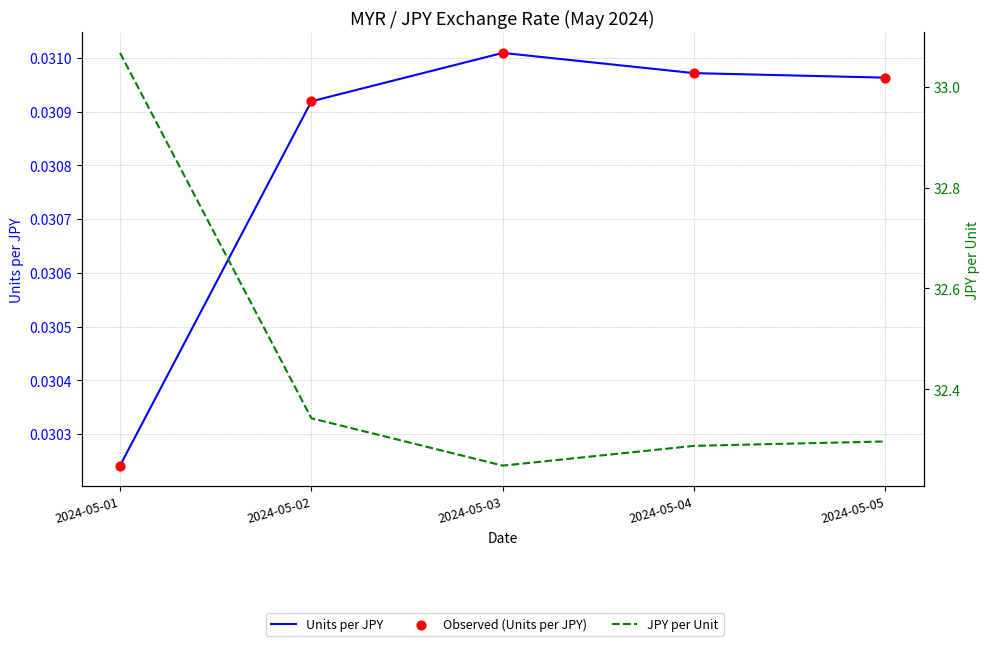

Which series has the largest total across all categories?

JPY per Unit